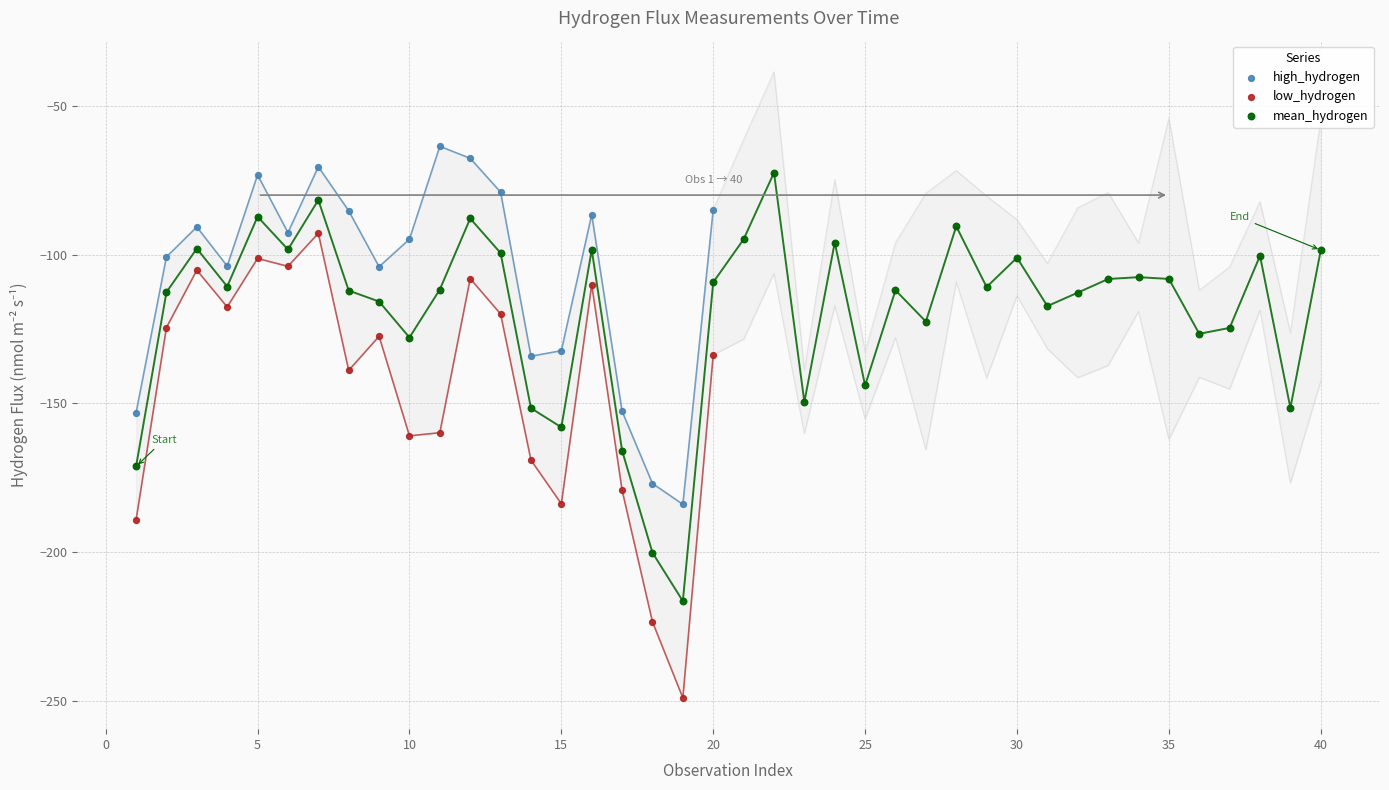

Which series has the largest Y range (max minus min)?

low_hydrogen